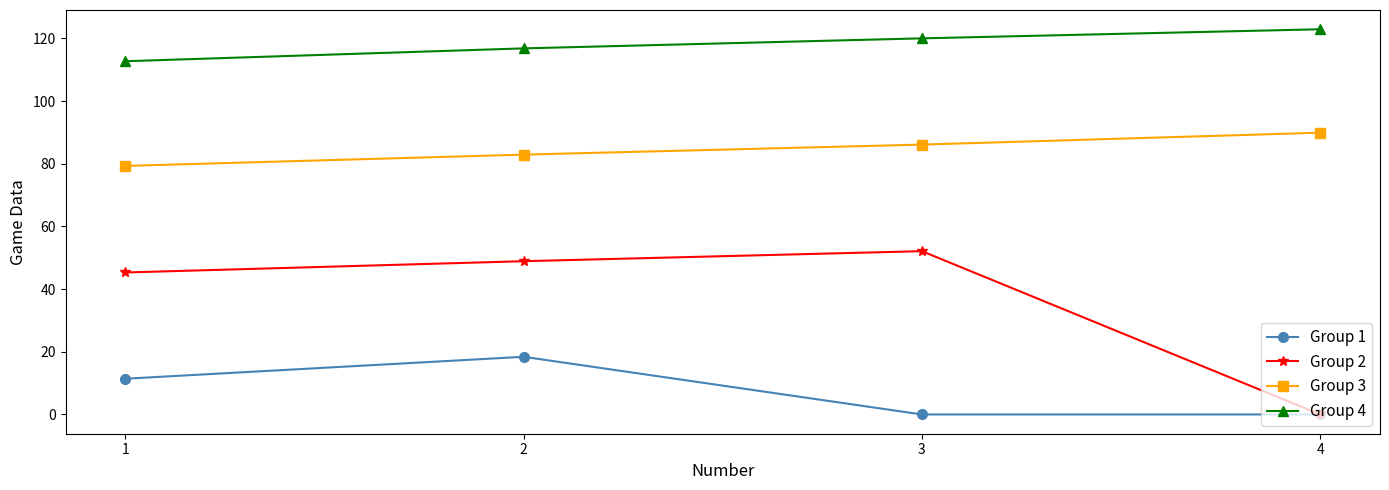

At how many categories does at least one series exceed 20?

4